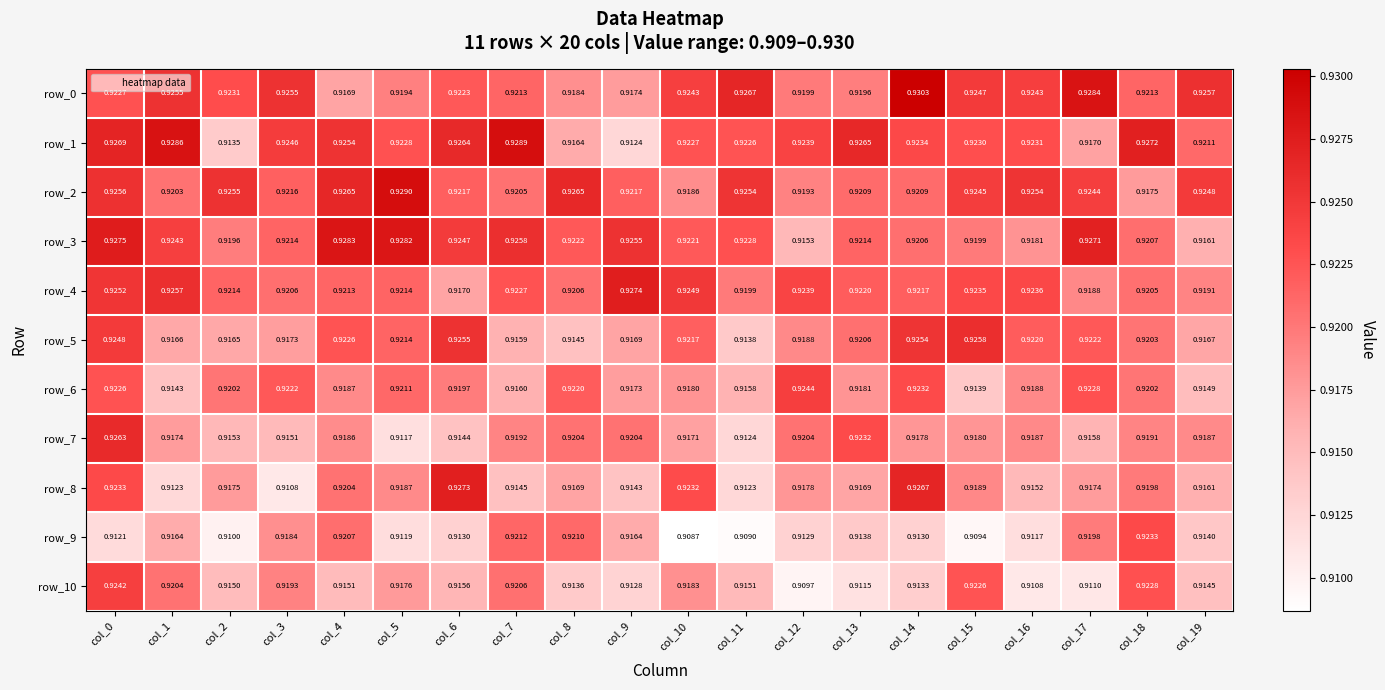

Which label corresponds to the largest value in the chart?

col_14